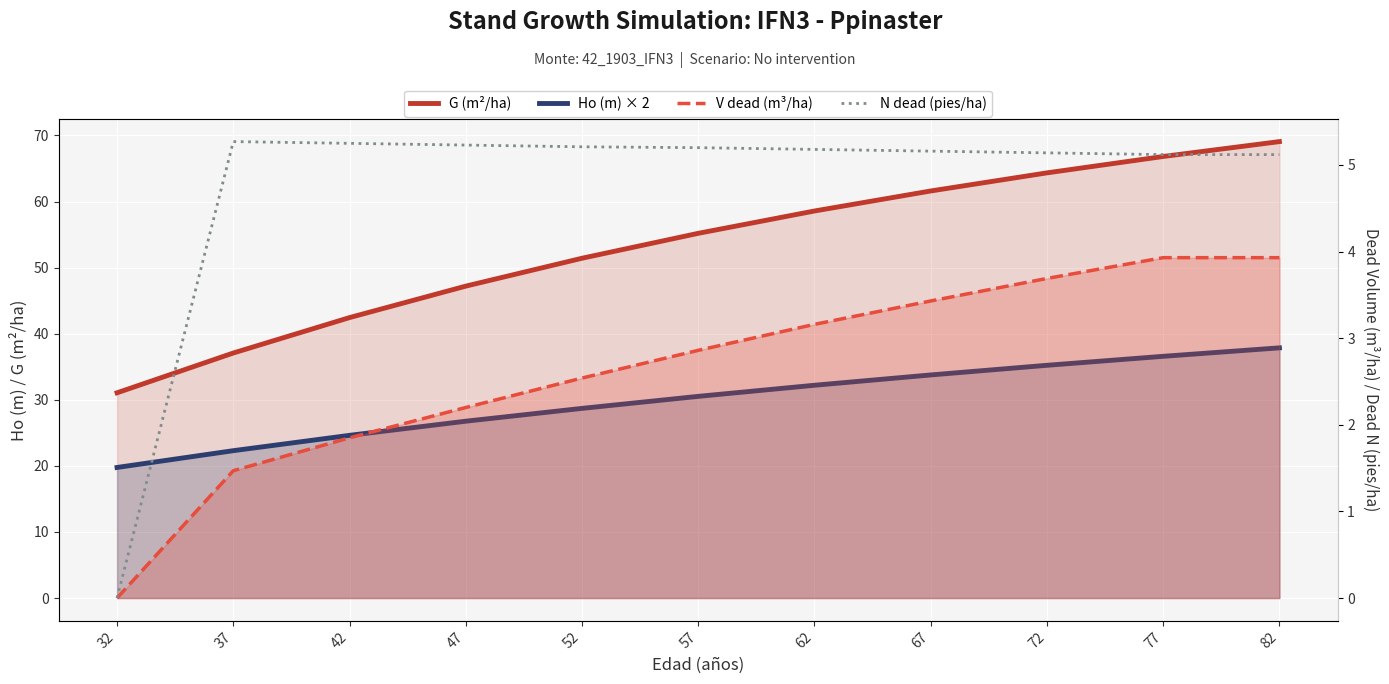

At which category is the sum across all series the highest?

82